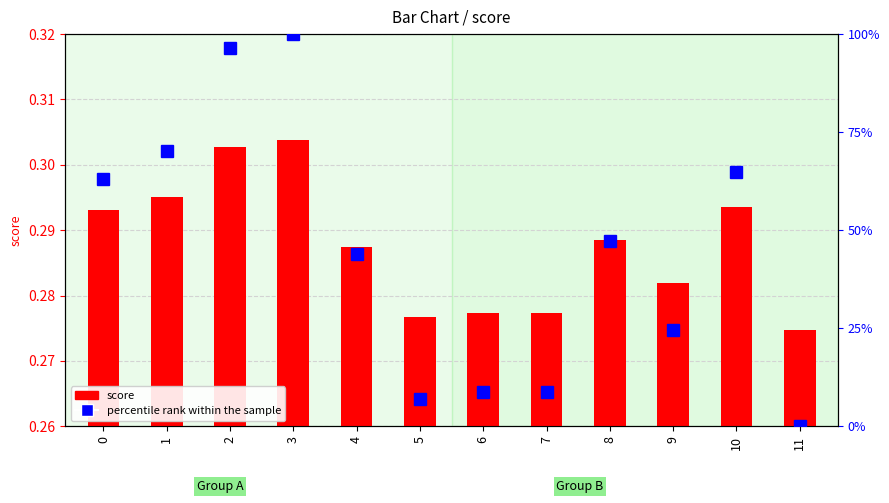

Count the number of data series in this chart.

2